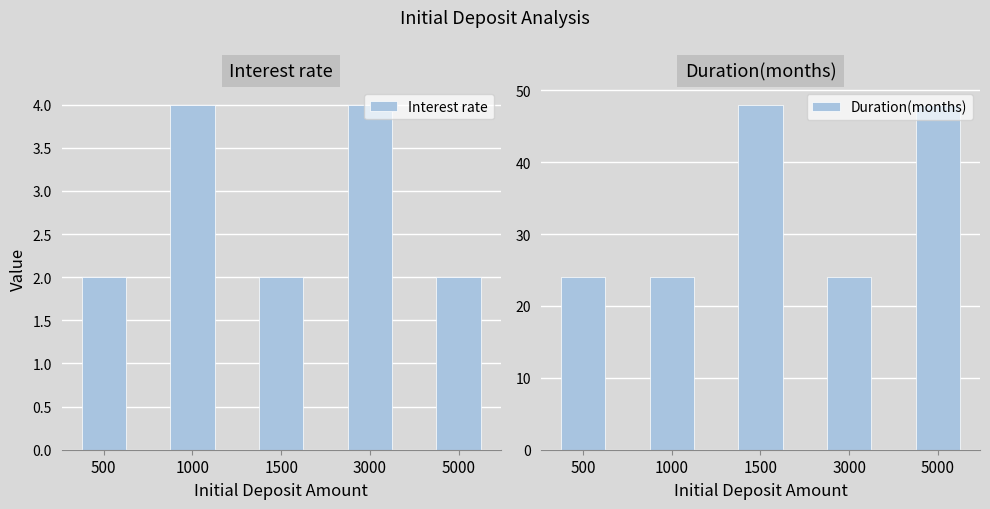

Between 1000 and 5000, which is larger?

1000